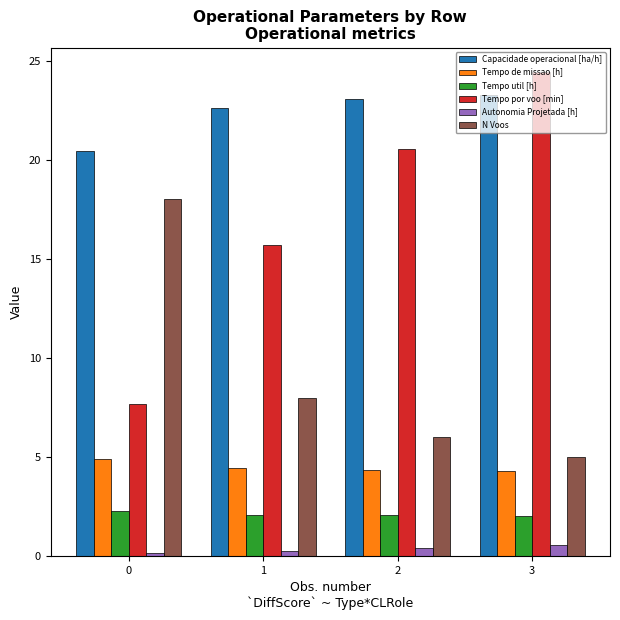

At which category is the sum across all series the highest?

3